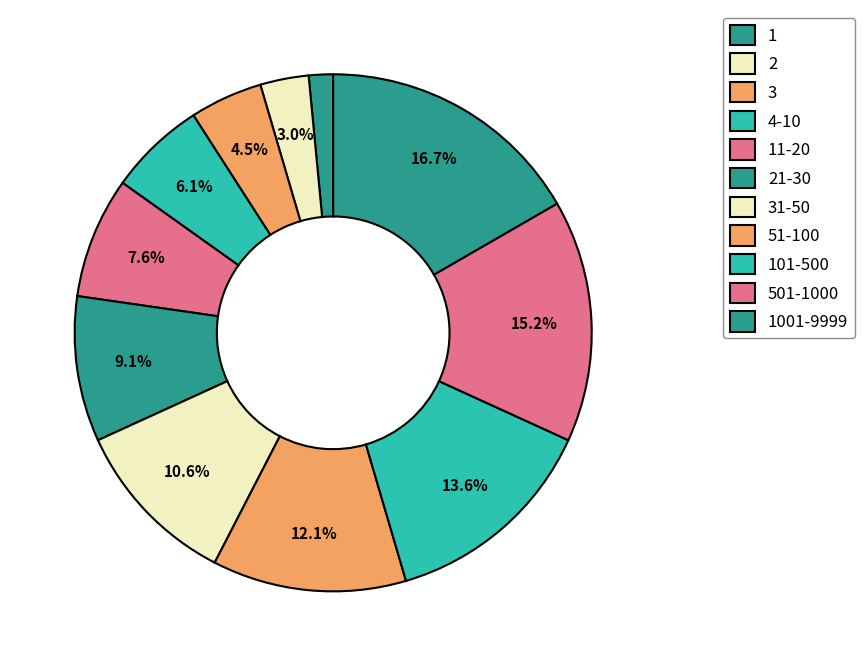

Is the sum of 11-20 and 51-100 greater than half?

No